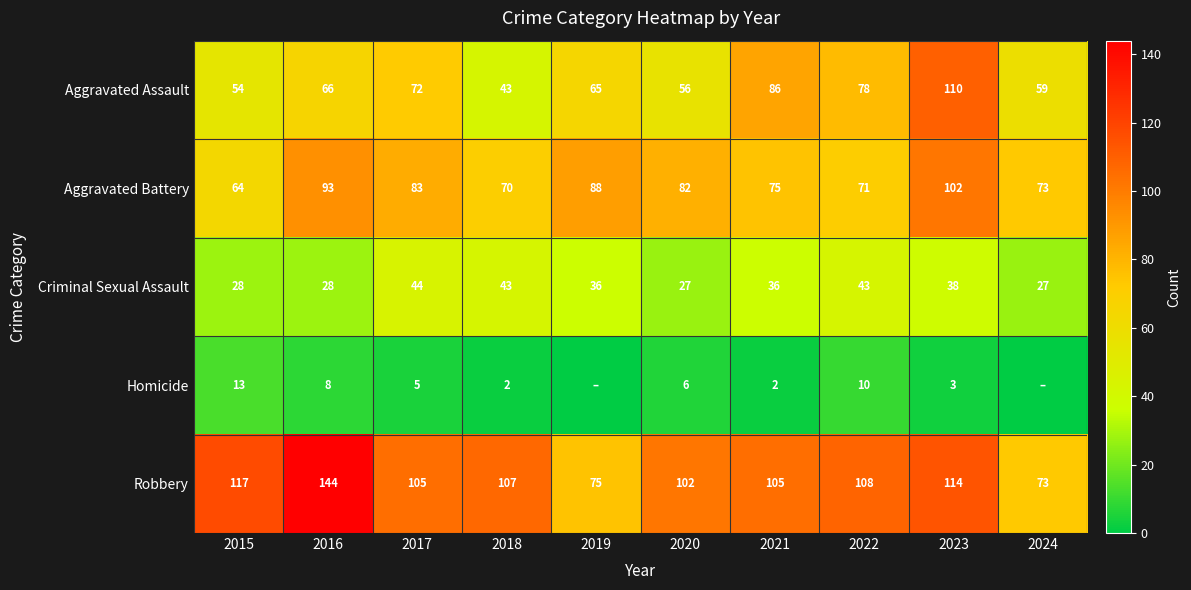

Which series has the largest range (max minus min)?

Robbery